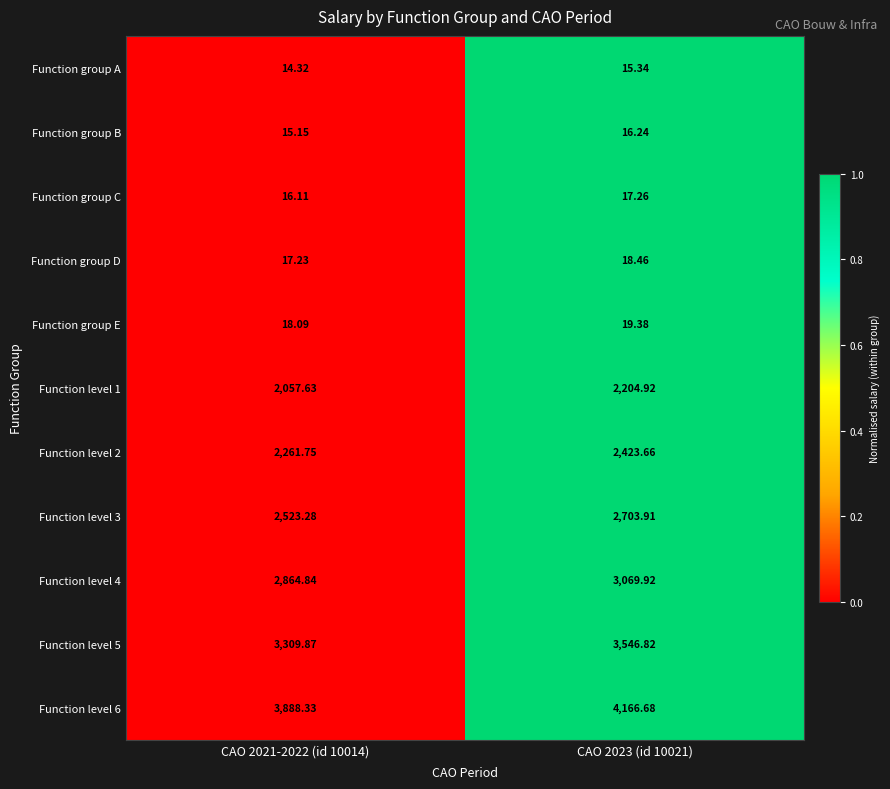

Between CAO 2021-2022 (id 10014) and CAO 2023 (id 10021), which series saw the biggest shift?

Function level 6